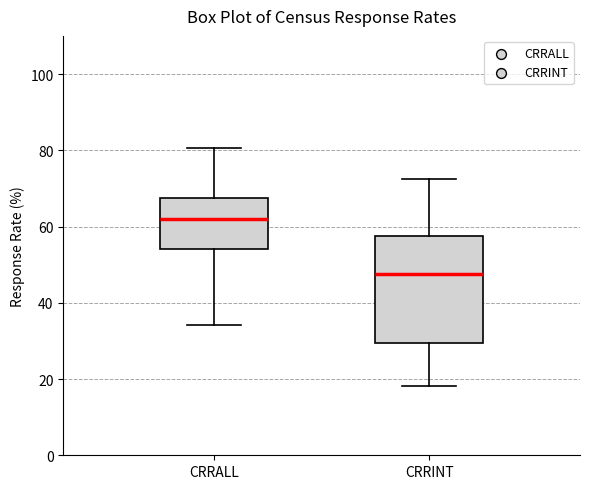

Reading left to right, read every box against the y-axis: the position of its median line, the range the box covers, and the ends of its whiskers. The values are not printed on the chart, so give them approximately, as read against the axis.

CRRALL: median 62, box 54 to 68, whiskers 34 to 80
CRRINT: median 48, box 30 to 58, whiskers 18 to 72